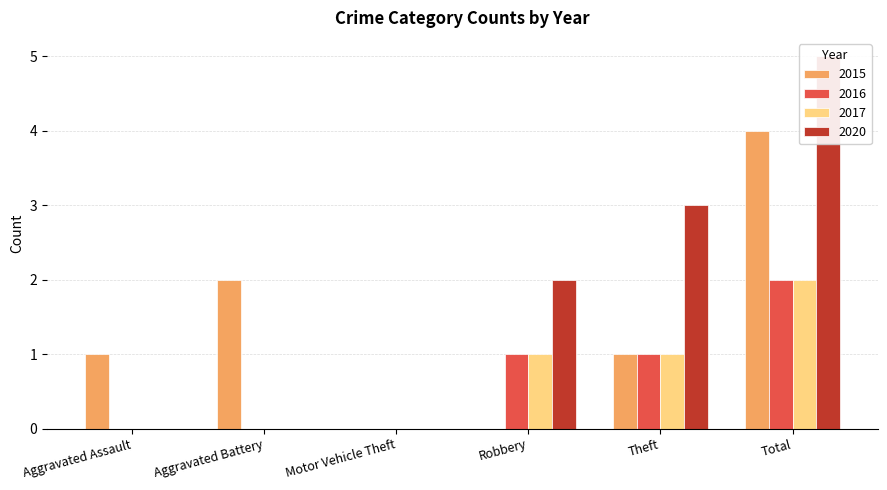

Are the bars horizontal?

No